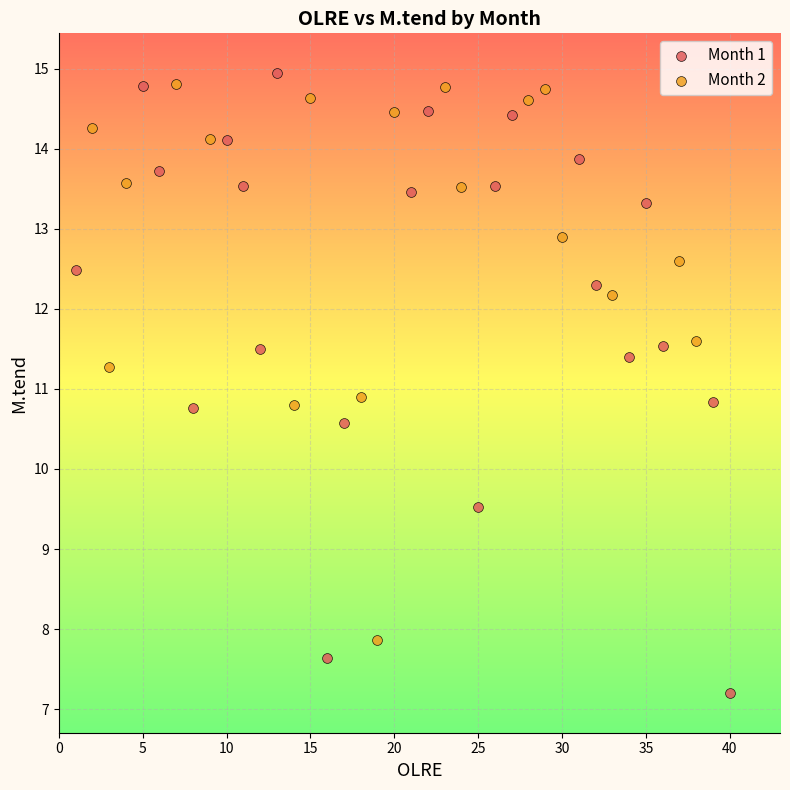

What are all the series names shown in the legend?

Month 1, Month 2